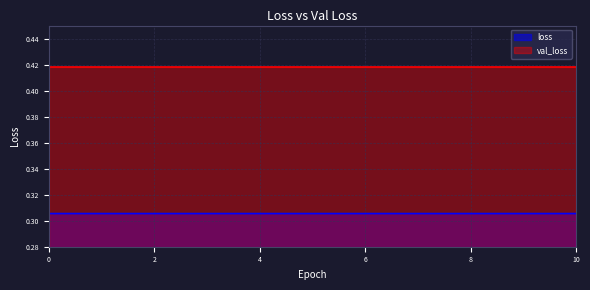

What value does the data have at 3?

0.3